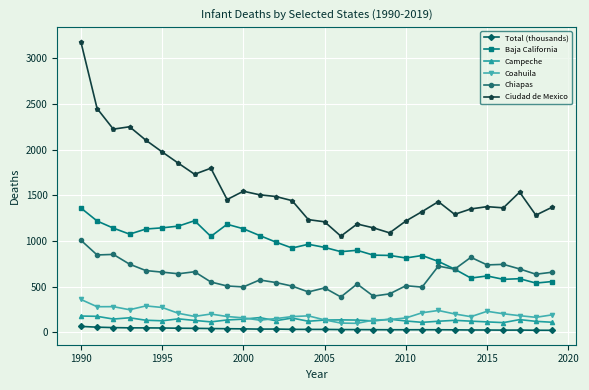

What is the minimum value for Chiapas?

388.0